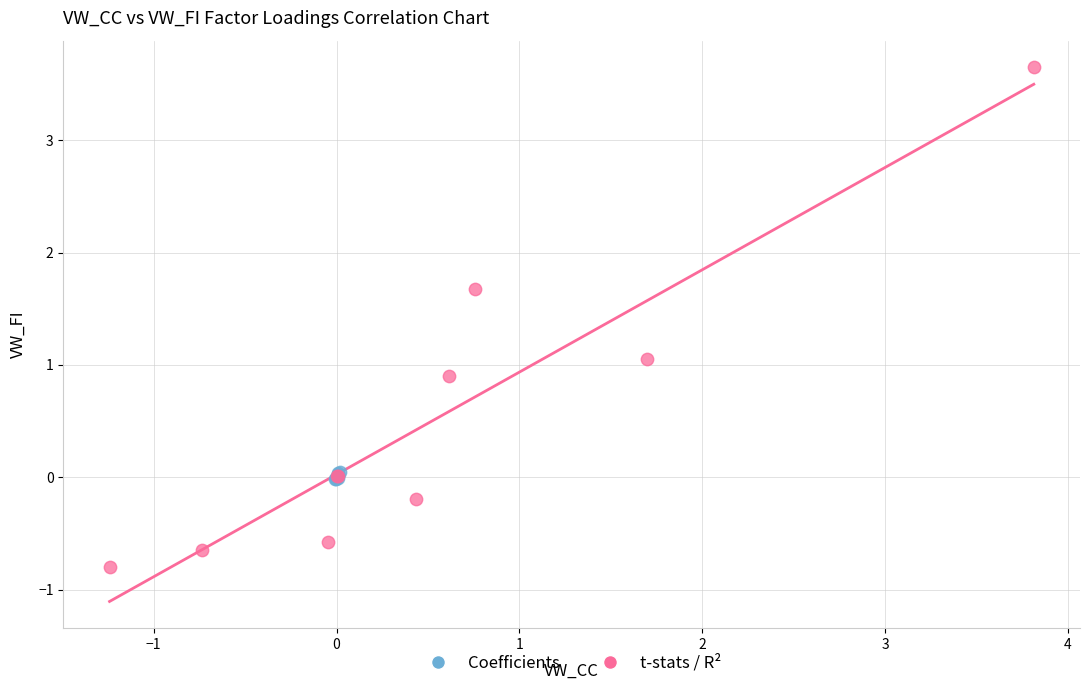

Which series reaches the minimum Y coordinate?

t-stats / R²